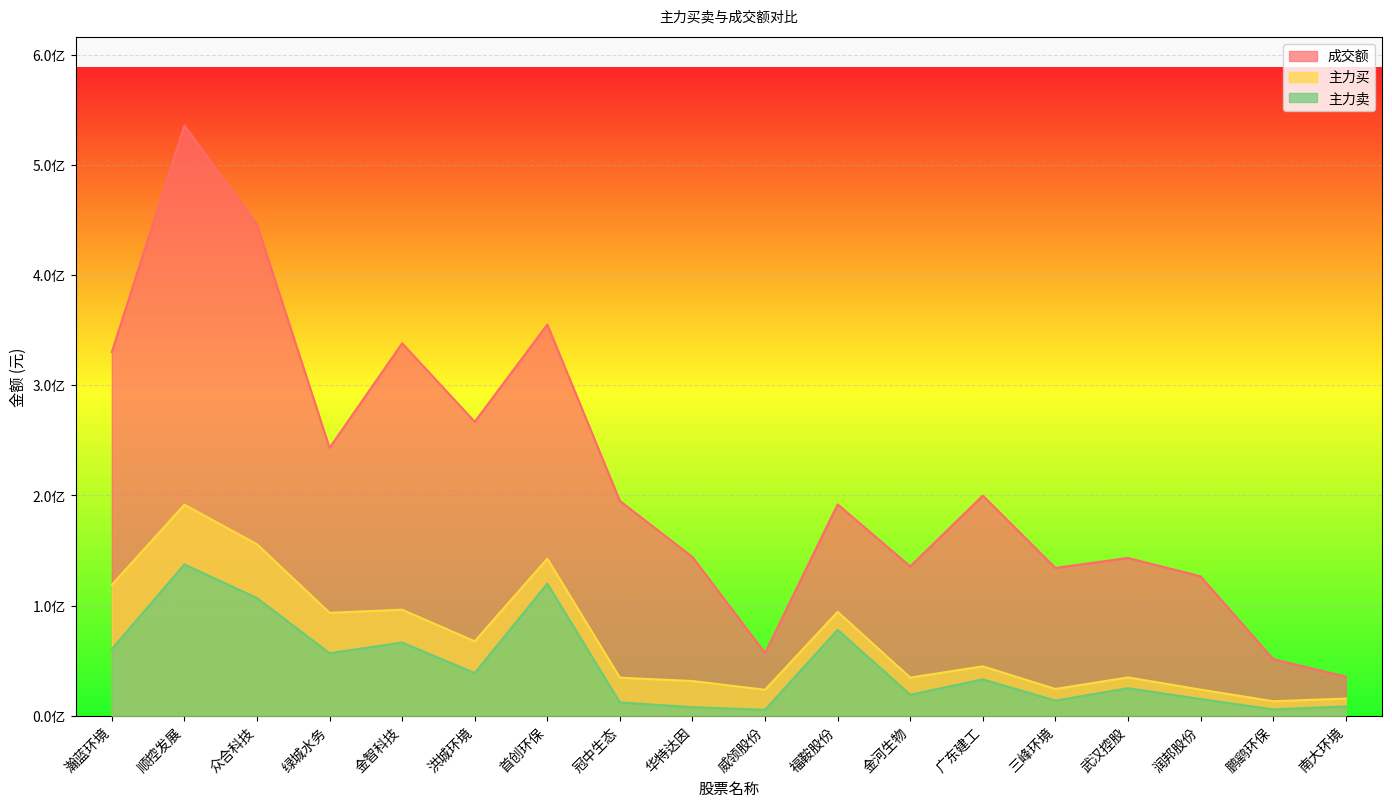

What value does the 成交额 series have at 绿城水务?

243289930